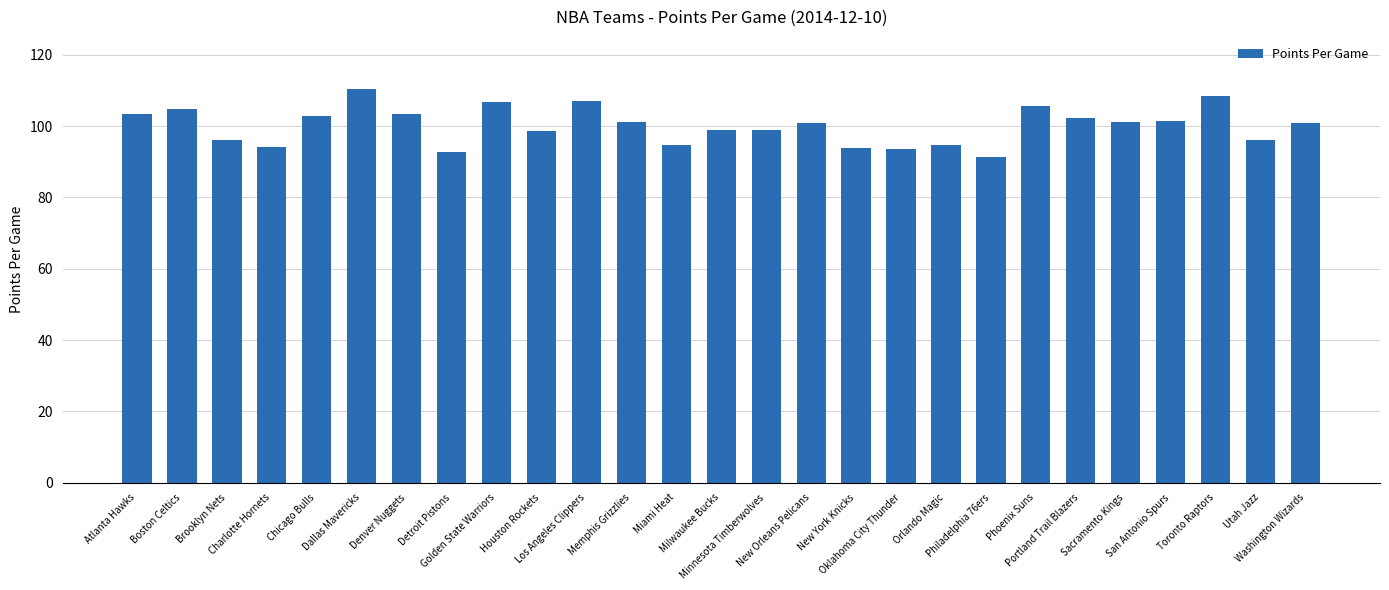

What is the difference between the second highest and minimum values?

17.2